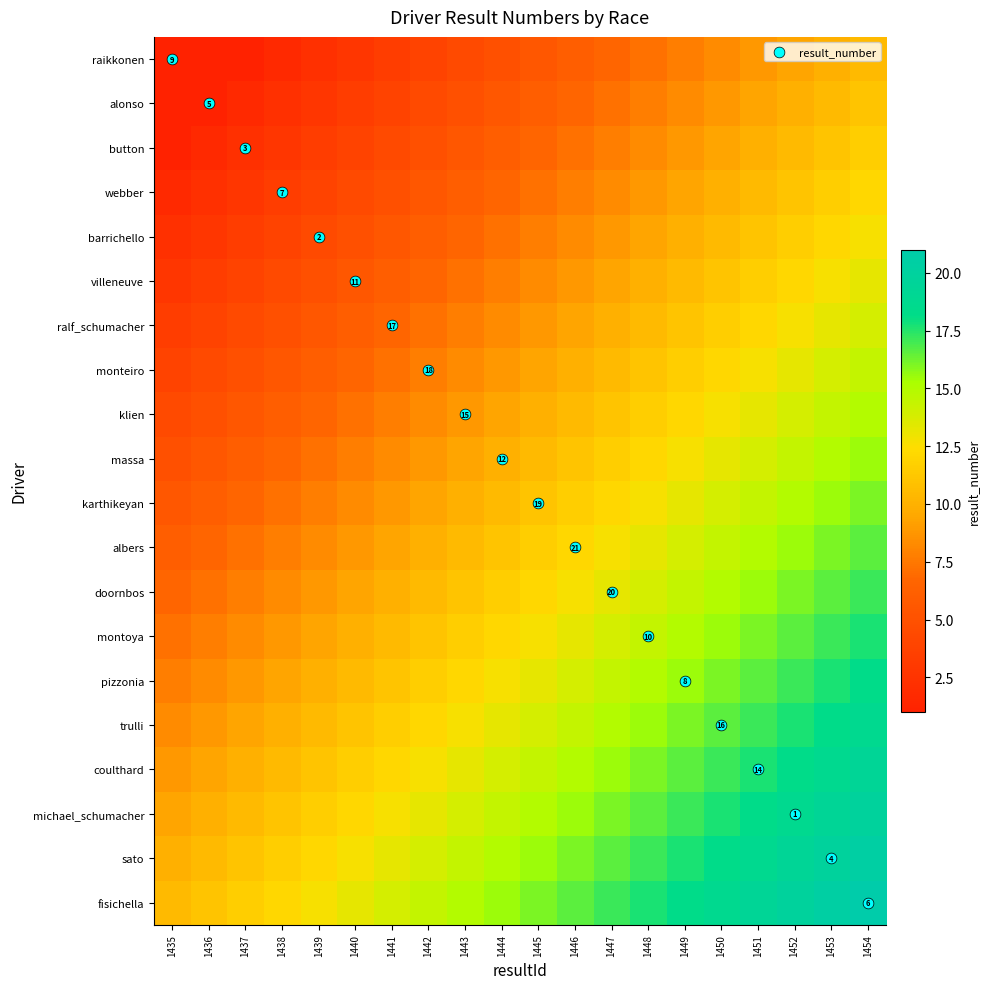

Rank the series at 1437 from lowest to highest value.

raikkonen, alonso, button, webber, barrichello, villeneuve, ralf_schumacher, monteiro, klien, massa, karthikeyan, albers, doornbos, montoya, pizzonia, trulli, coulthard, michael_schumacher, sato, fisichella